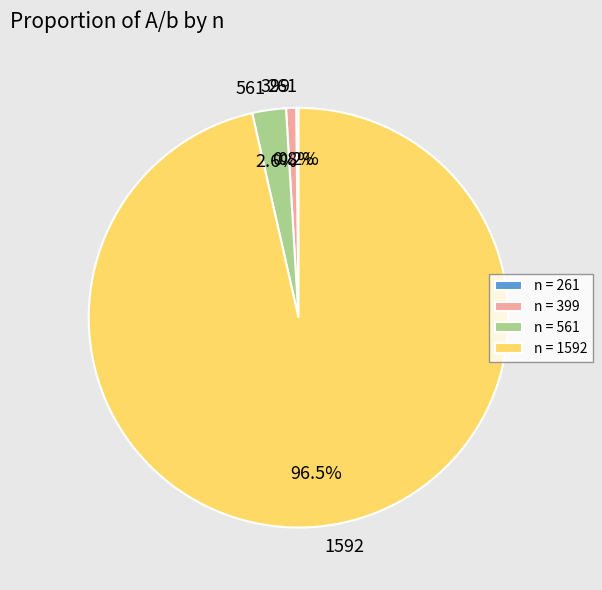

Is 1592 the majority of the pie?

Yes